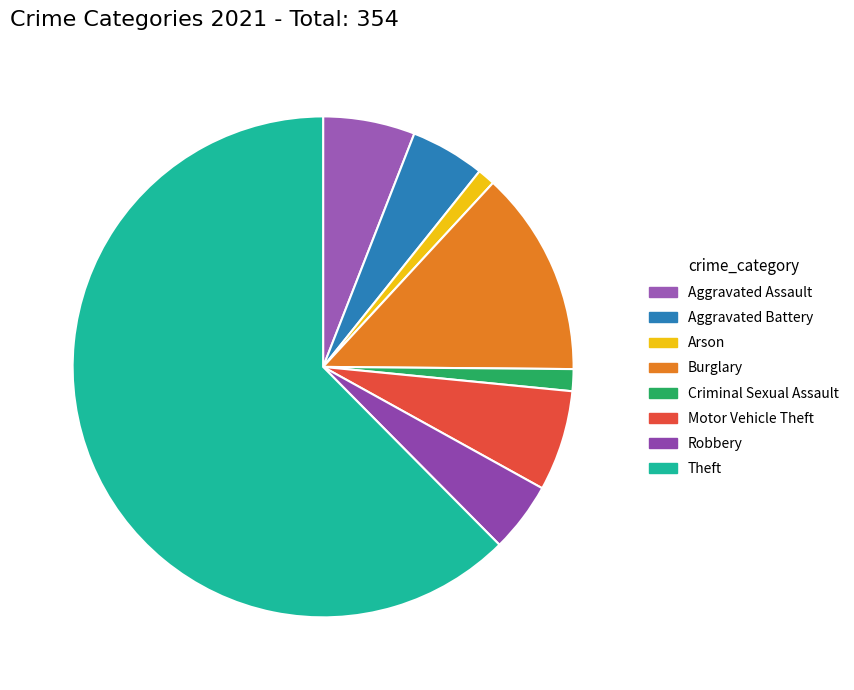

To the nearest percent, what portion does Arson represent?

1%